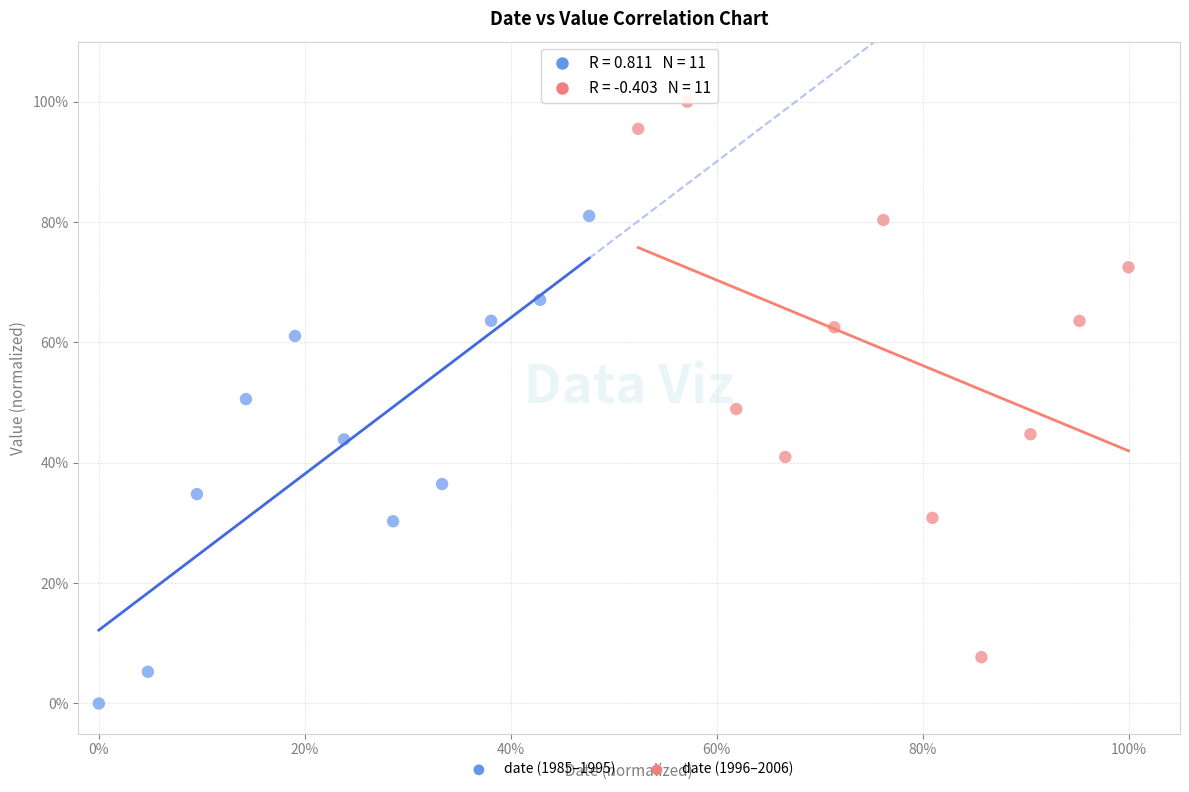

Which series contains the lowest Y value?

date (1985–1995)